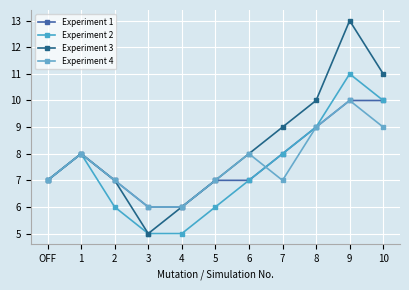

True or false: Experiment 4 and Experiment 3 intersect in this chart.

False